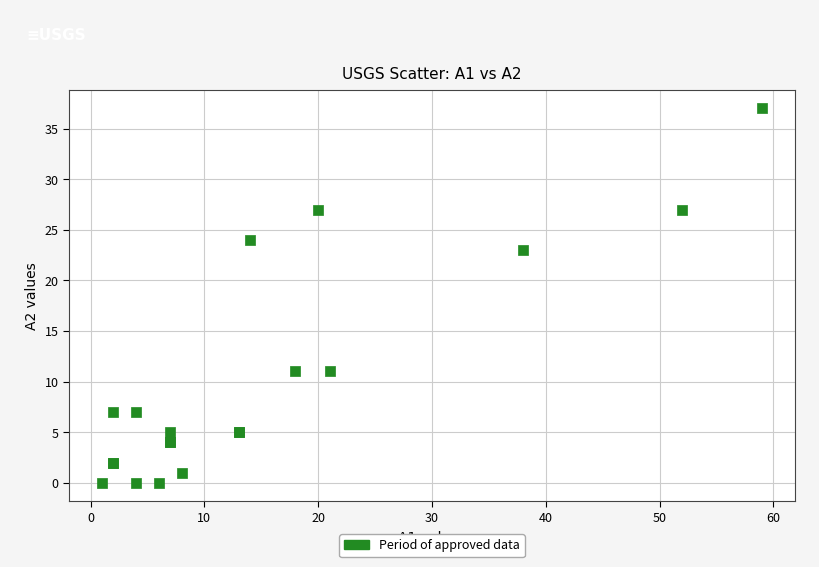

What Y value in the scatter plot is closest to 18?

23